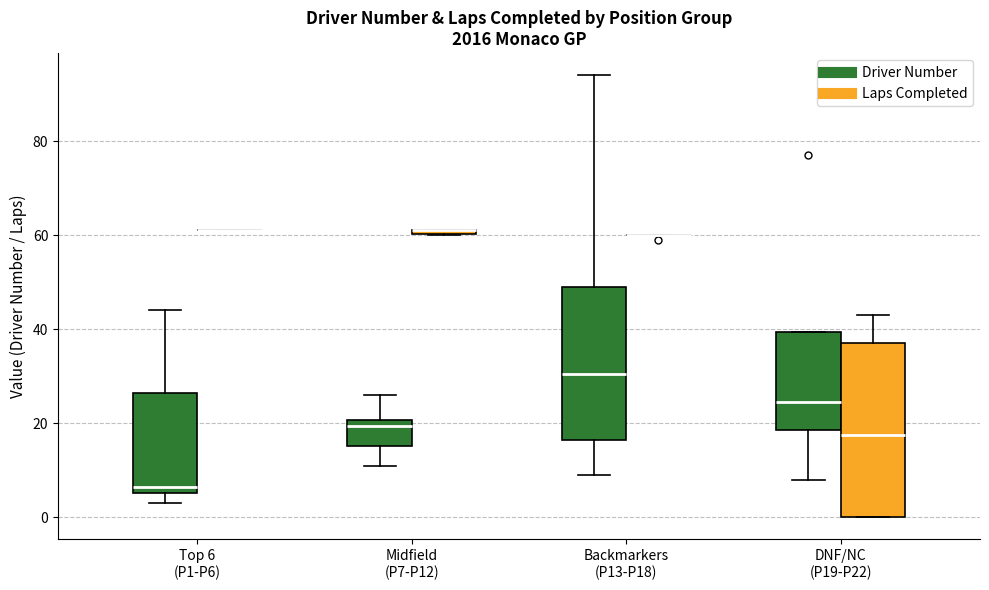

Comparing the boxes themselves (not the whiskers), which one is the tallest?

DNF/NC (P19-P22) (Laps Completed)